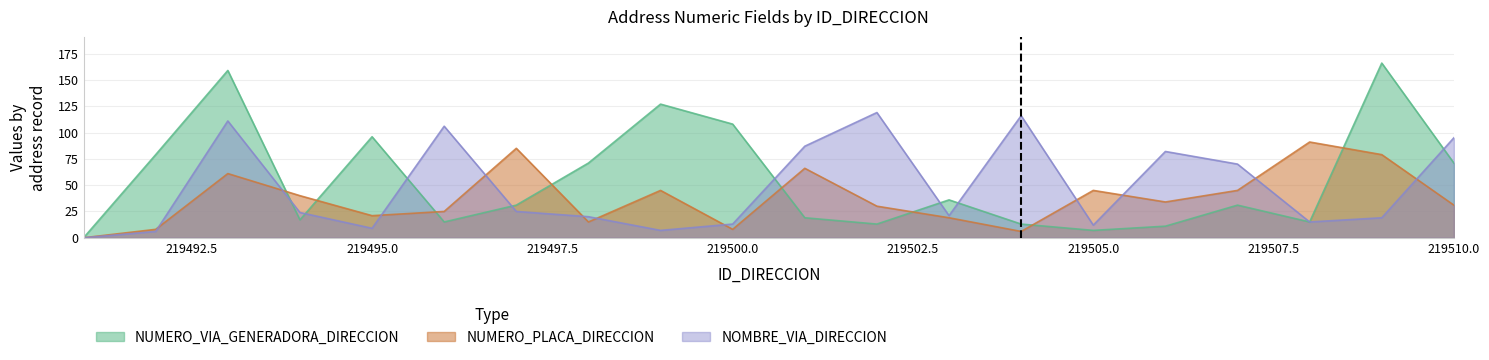

What is the difference between the maximum and minimum values in the NOMBRE_VIA_DIRECCION series?

119